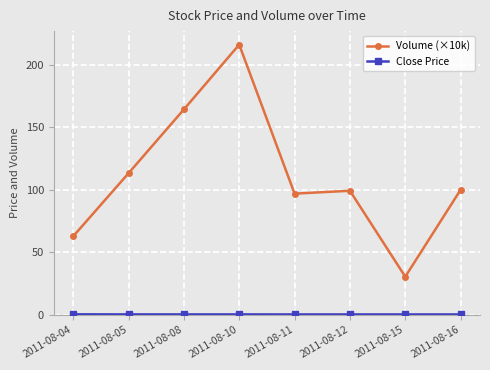

What is the value of the Volume (×10k) point at the 1st from the left?

62.8